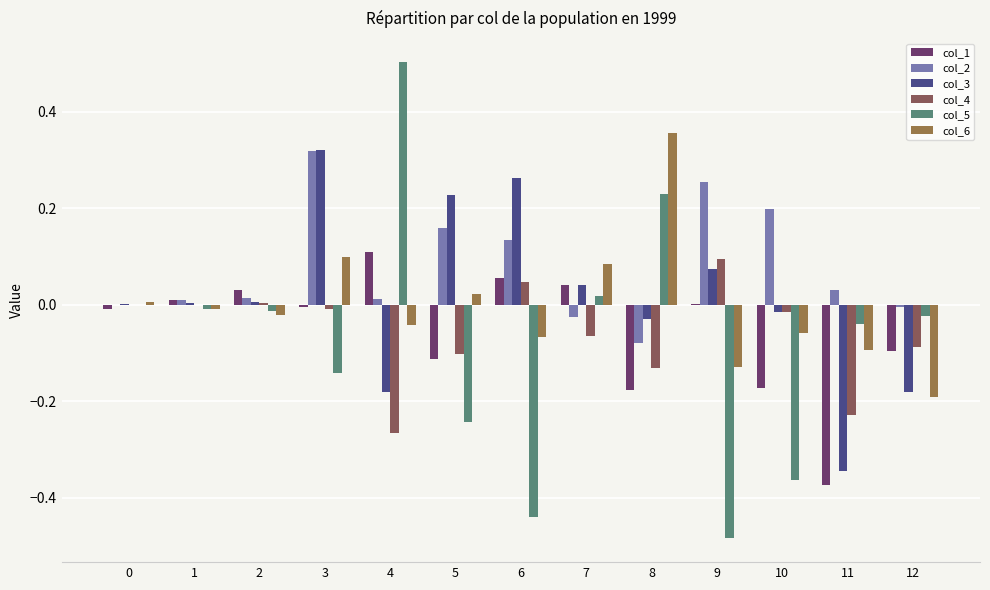

Which series has the largest range (max minus min)?

col_5